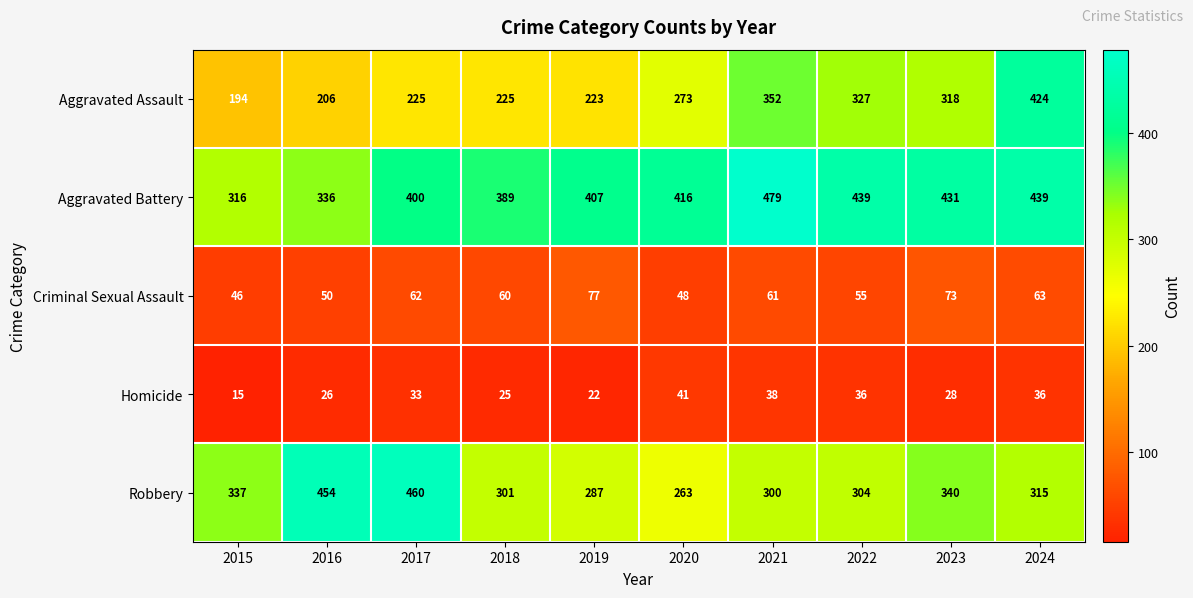

What is the difference between the Robbery values at 2019 and 2024?

28